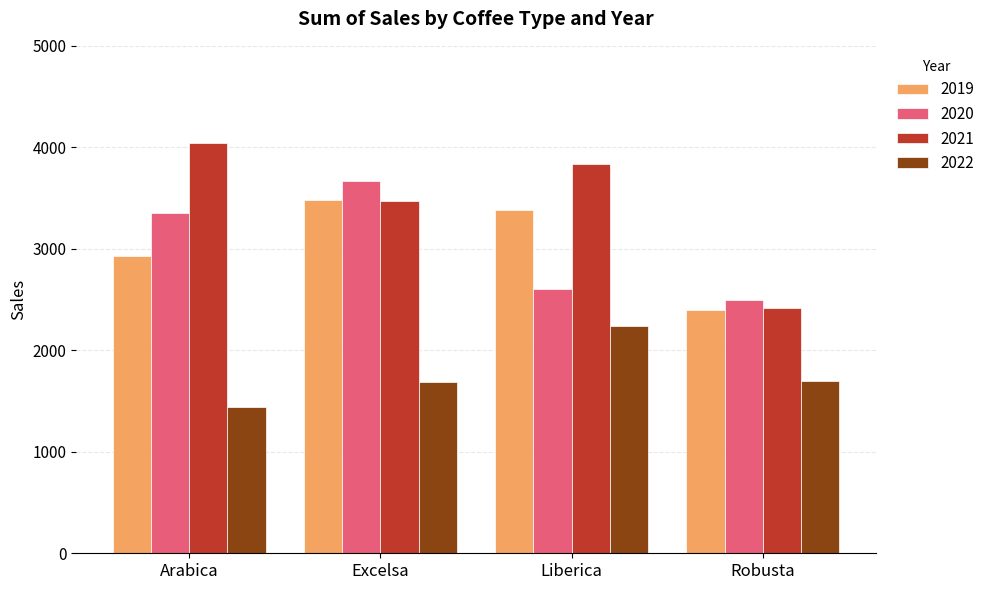

Which series has the largest total across all categories?

2021